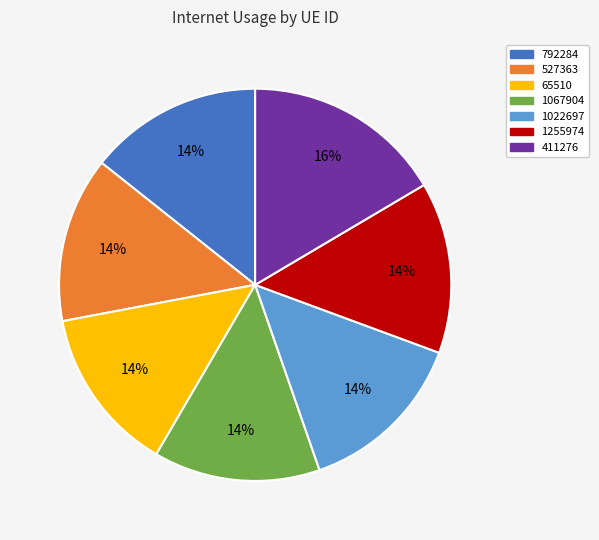

How many slices are in this pie chart?

7